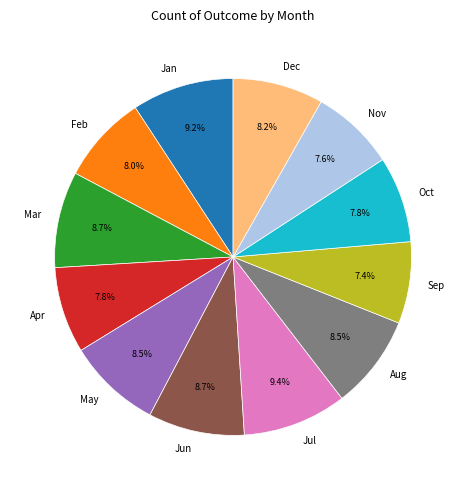

How many slices are in this pie chart?

12